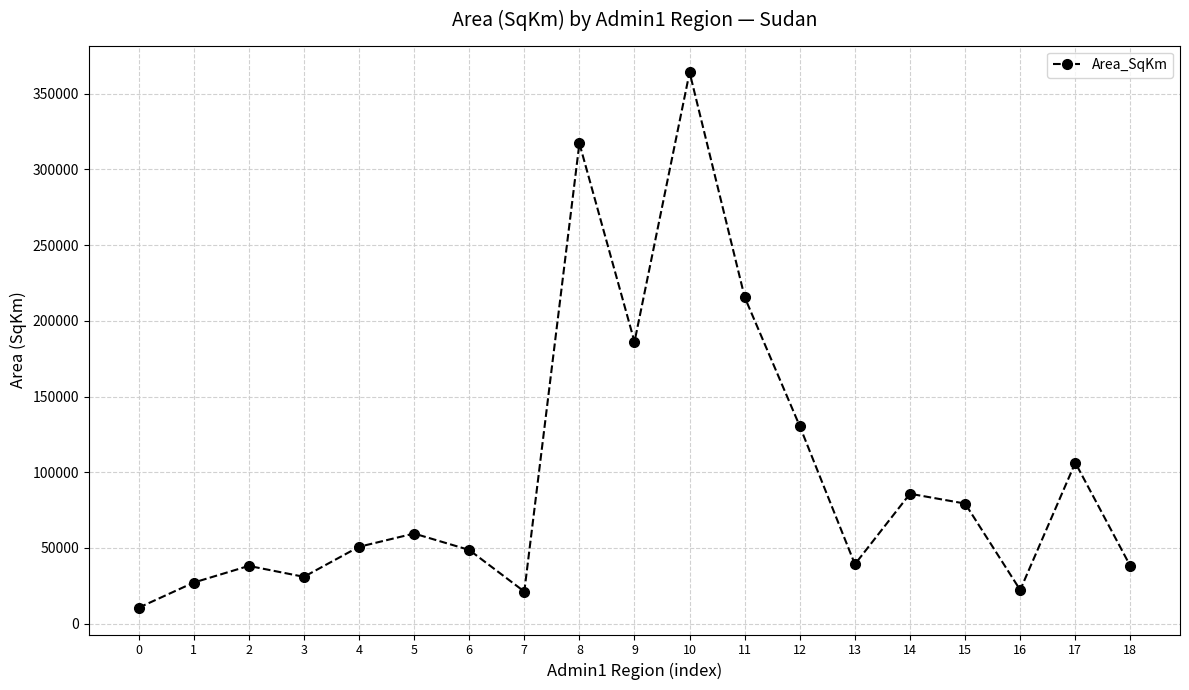

What is the maximum value shown in the chart?

364126.2